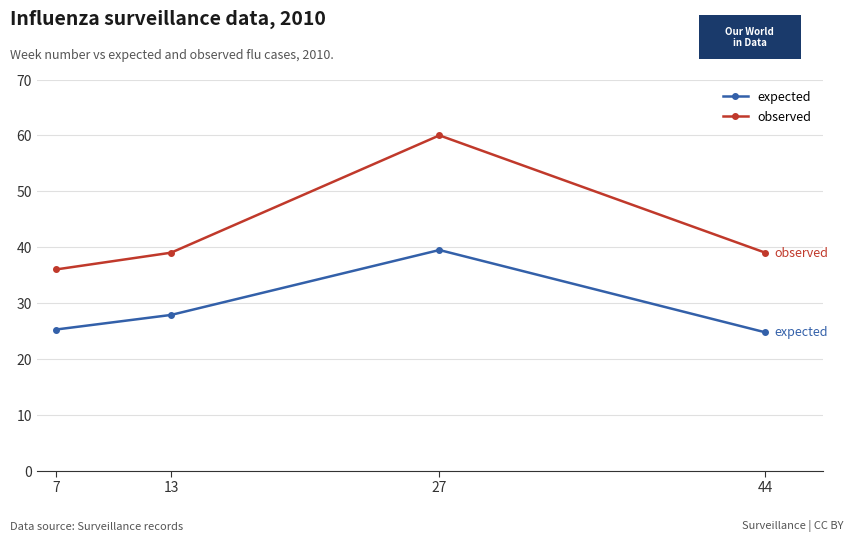

The expected series shows 24.7 at 44. True or false?

True